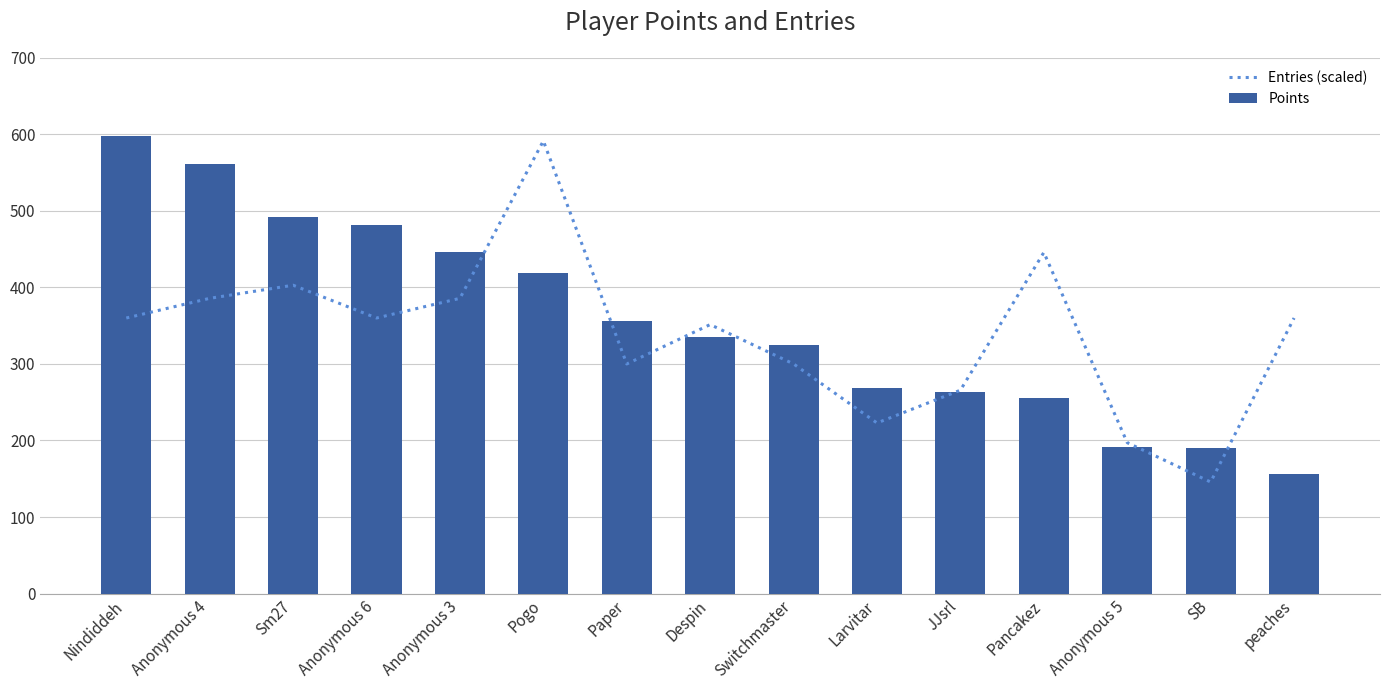

Which series has the largest total across all categories?

Points